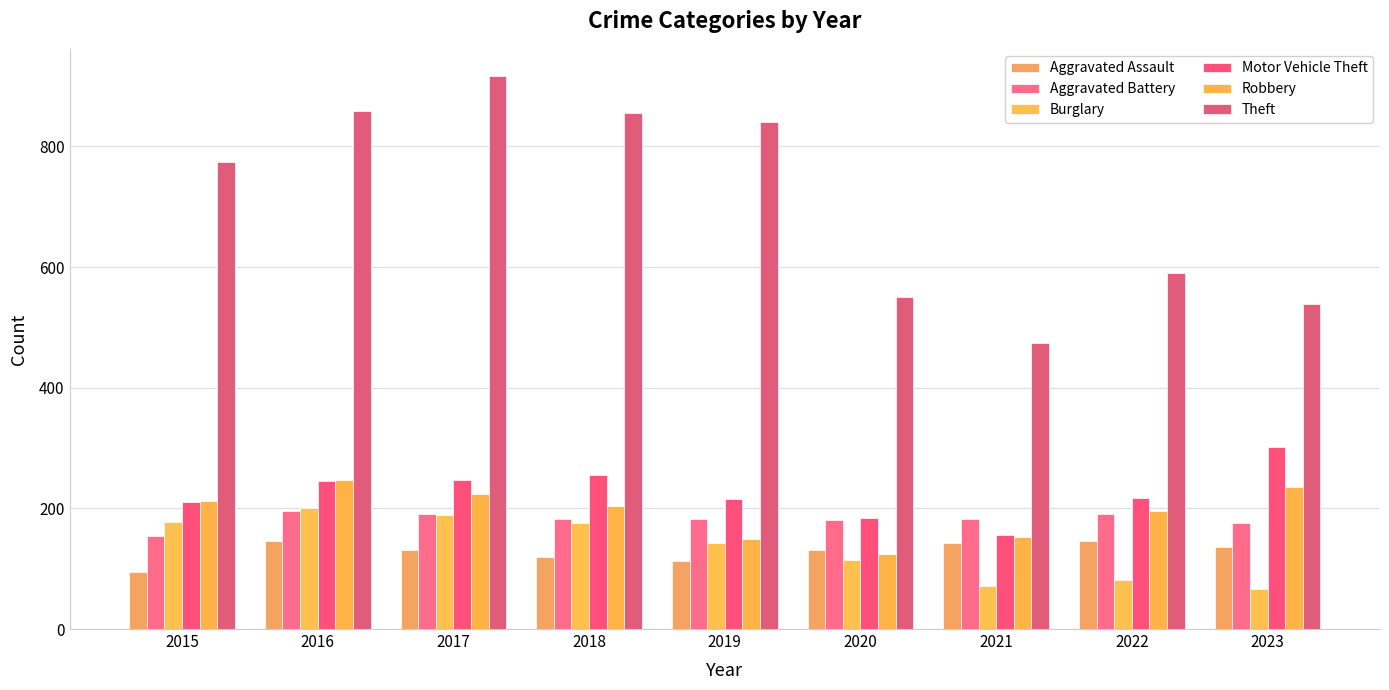

What is the highest value of the Burglary series?

201